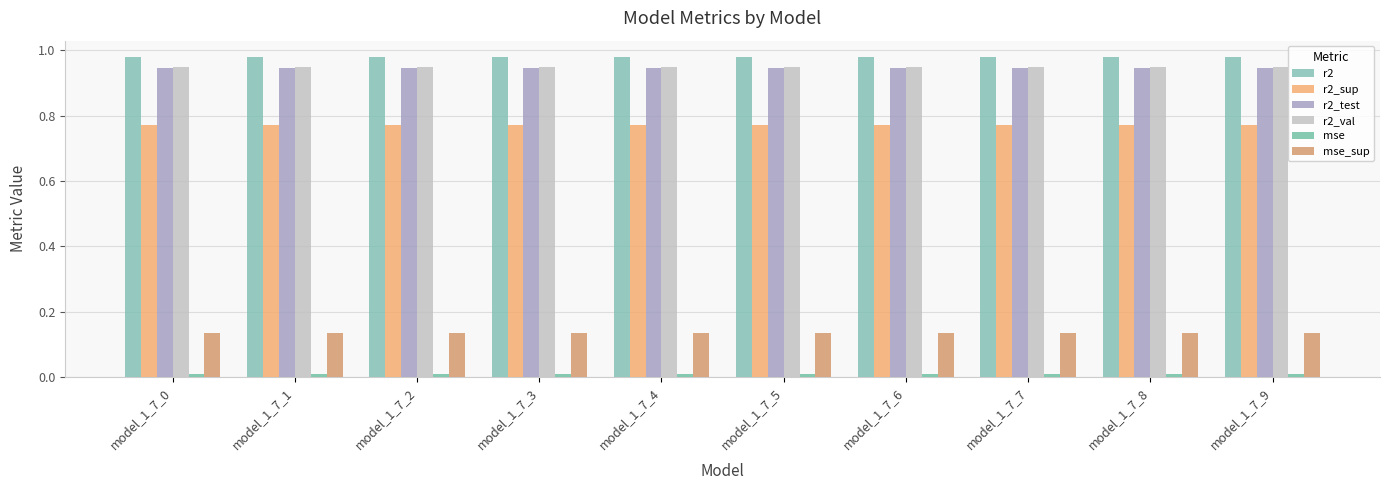

Rank the categories by r2_test value from highest to lowest.

model_1_7_1, model_1_7_2, model_1_7_3, model_1_7_4, model_1_7_5, model_1_7_6, model_1_7_7, model_1_7_8, model_1_7_9, model_1_7_0